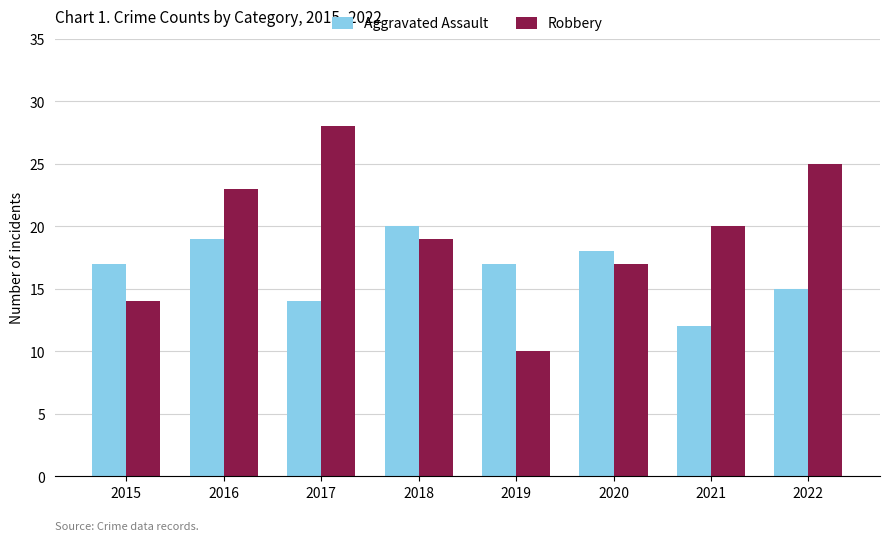

Is the value of Robbery at 2022 greater than the value of Aggravated Assault at 2020?

Yes